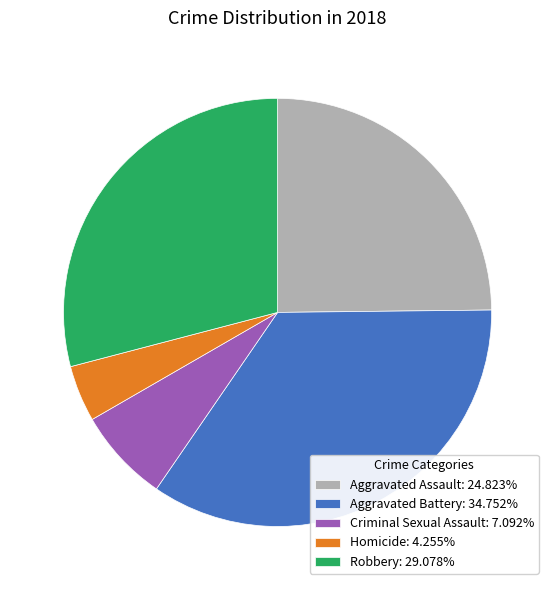

Approximately how many times larger is the value at Homicide compared to Criminal Sexual Assault?

0.6